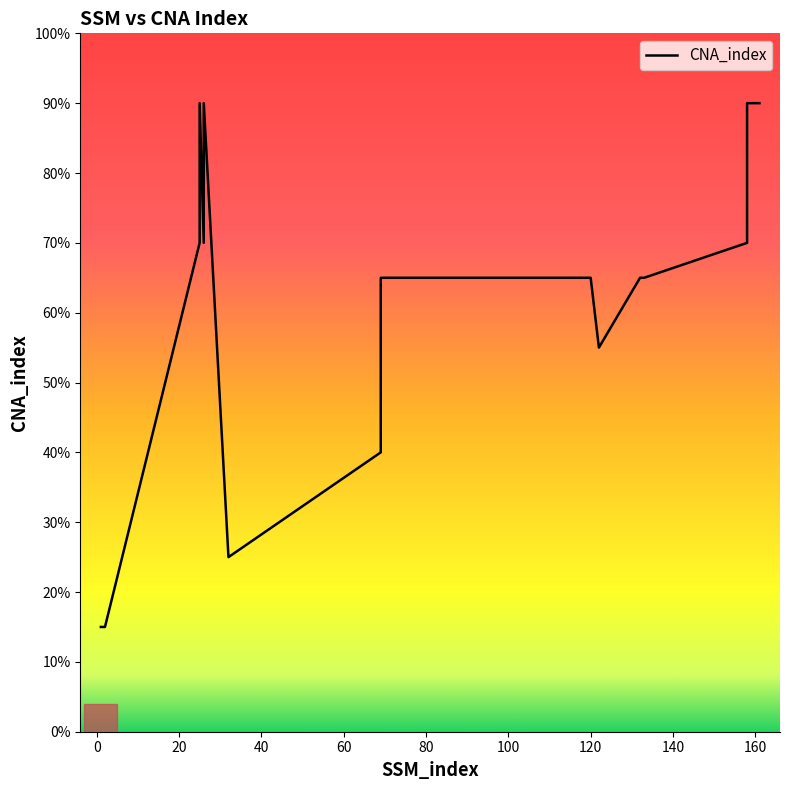

How many interior local valleys (lower than both neighbors) does the data have?

3